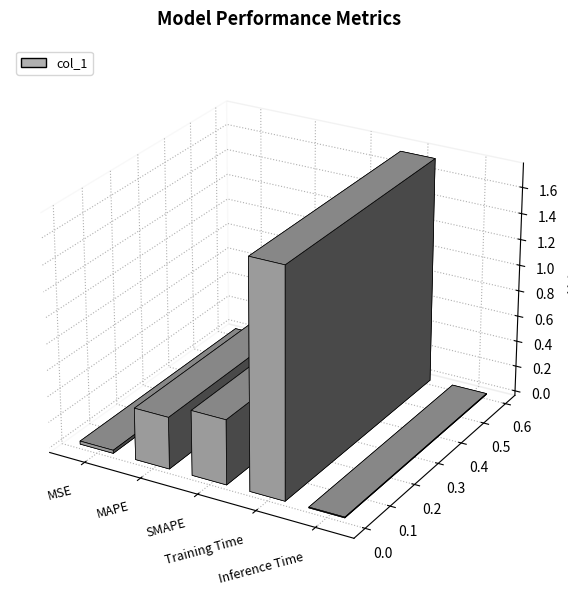

What is the change in value from SMAPE to Training Time?

+1.2